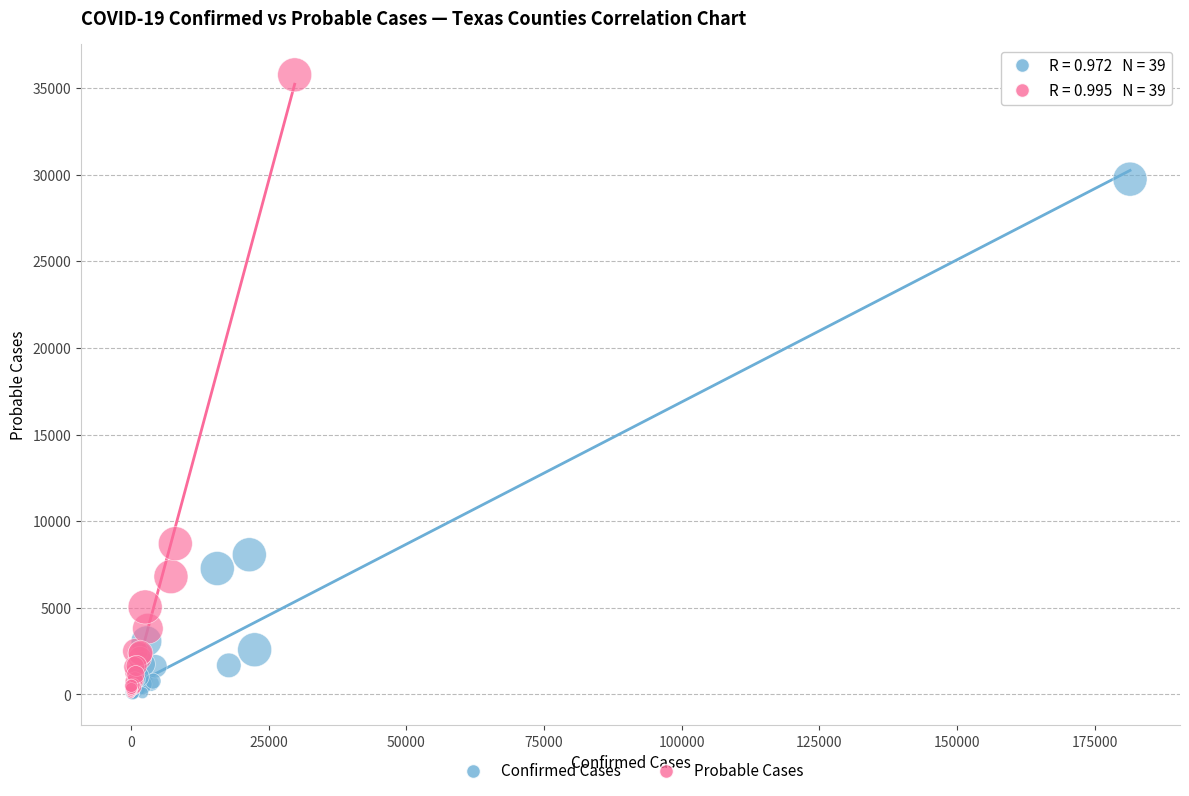

Which series contains the highest Y value?

Probable Cases